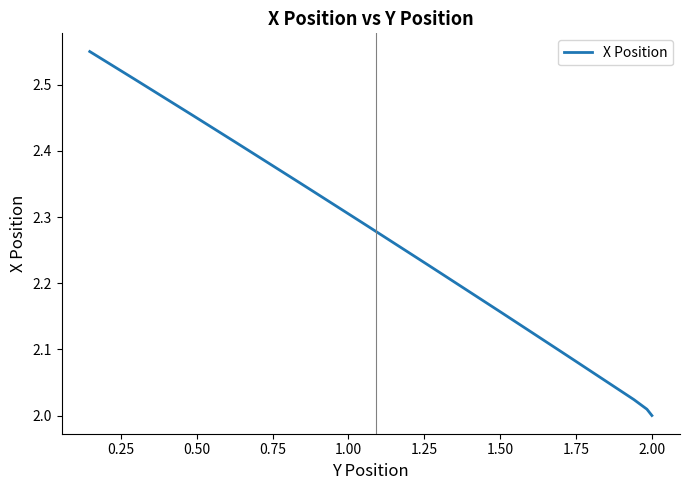

Is it true that the value at 30 is 3.6?

False